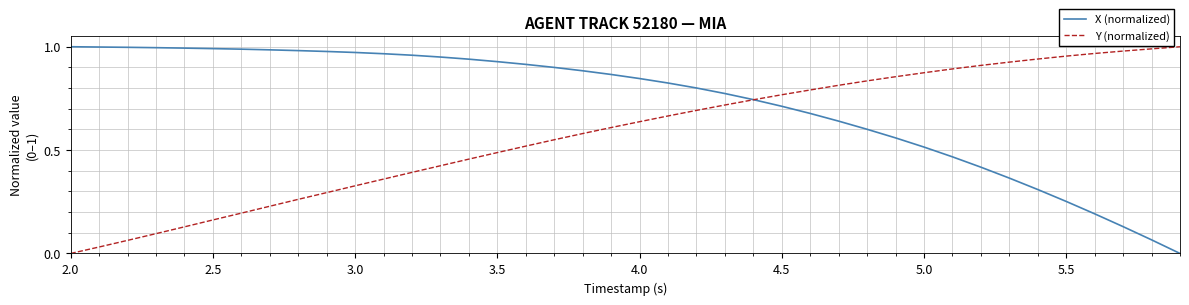

Which series has the largest total across all categories?

X (normalized)